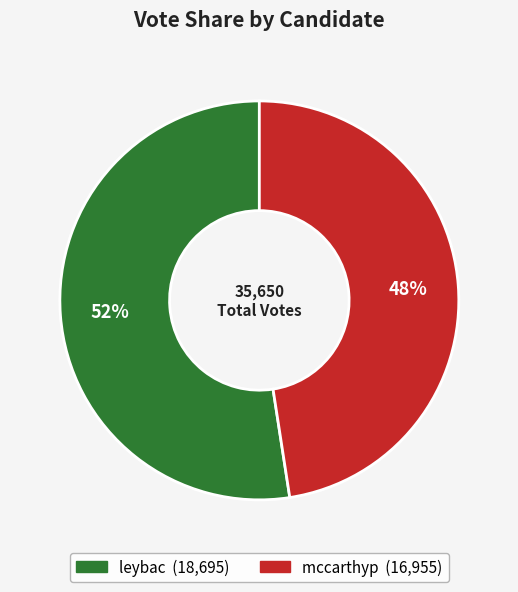

Which category has the biggest portion of the pie?

leybac